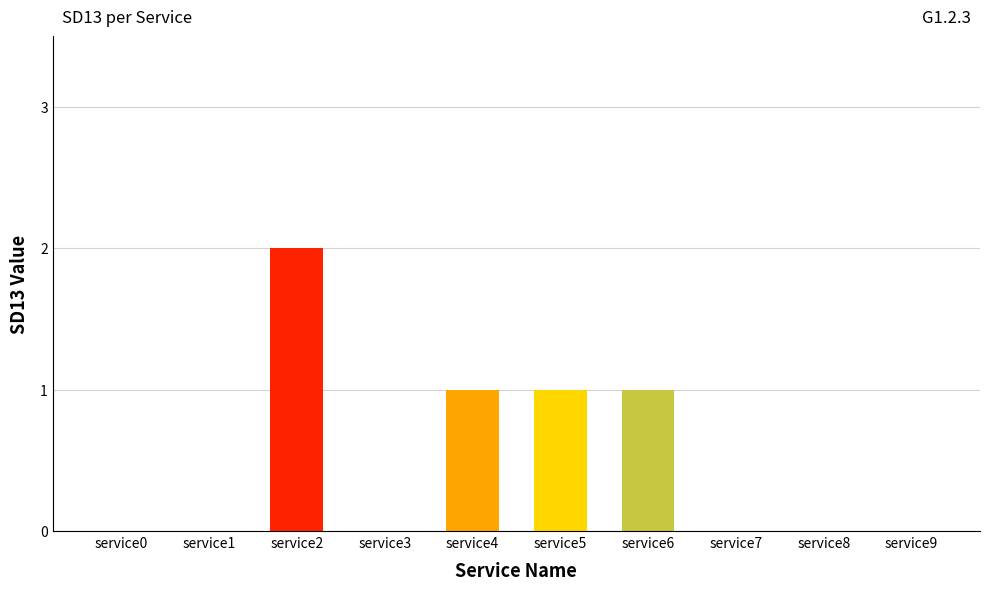

True or false: the data shows 0 at service7.

True